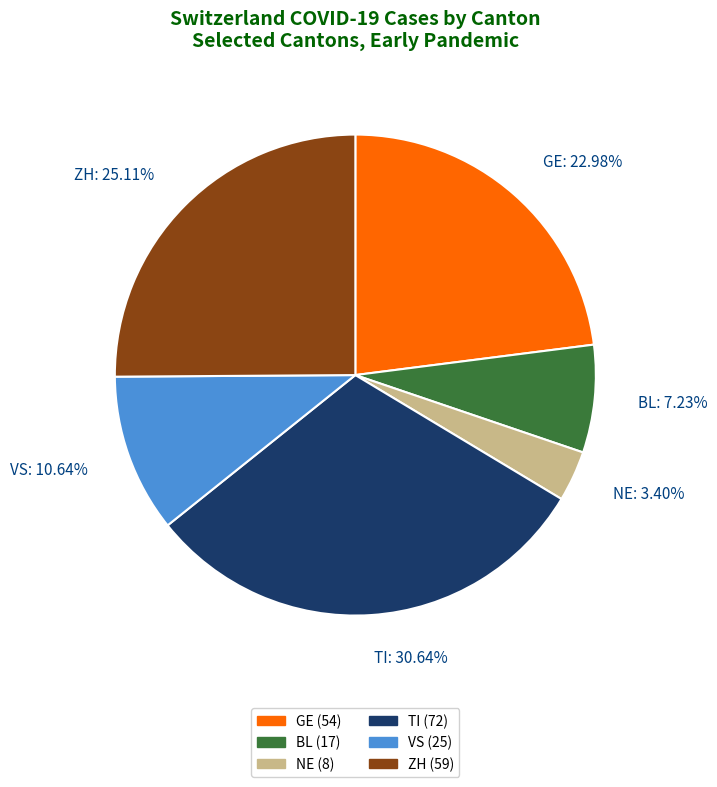

Is there a majority slice in this chart?

No